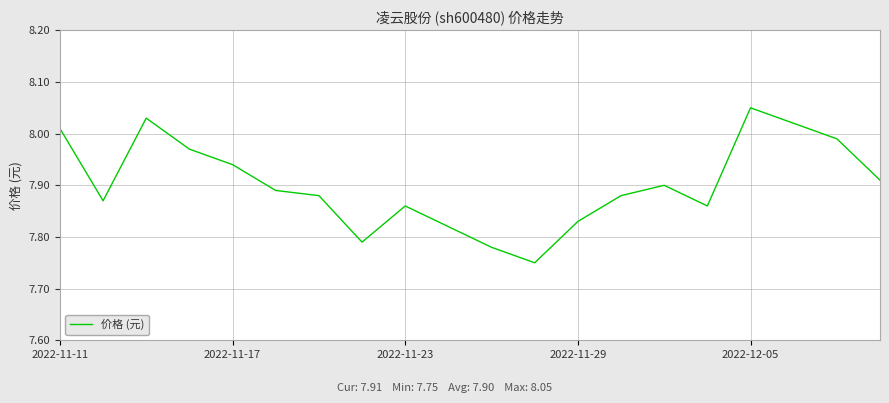

What is the difference between the maximum and minimum values?

0.3